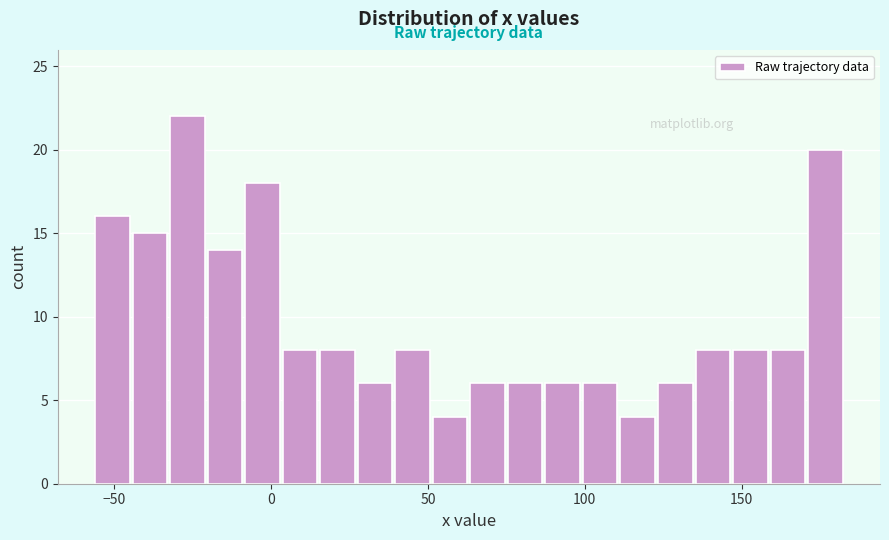

Around what value on the x-axis is the tallest bar? Give the approximate position of its centre, as read against the axis.

-25